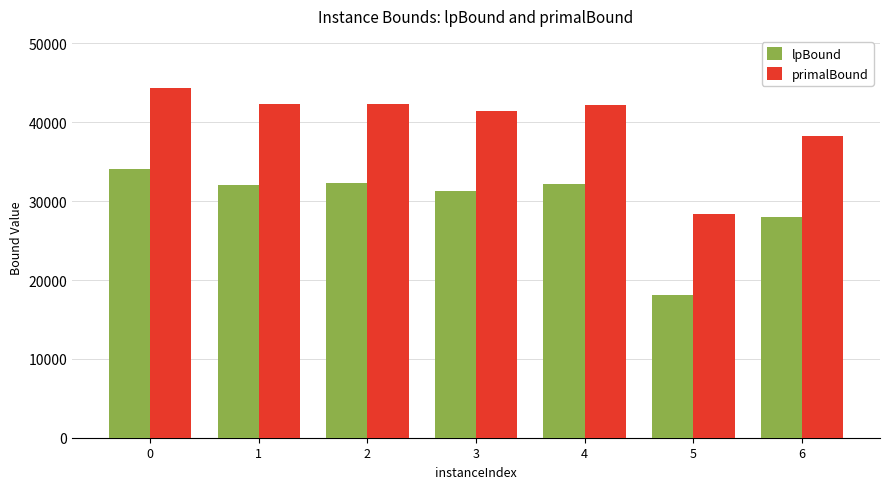

Rank the series by their maximum value, from lowest to highest.

lpBound, primalBound